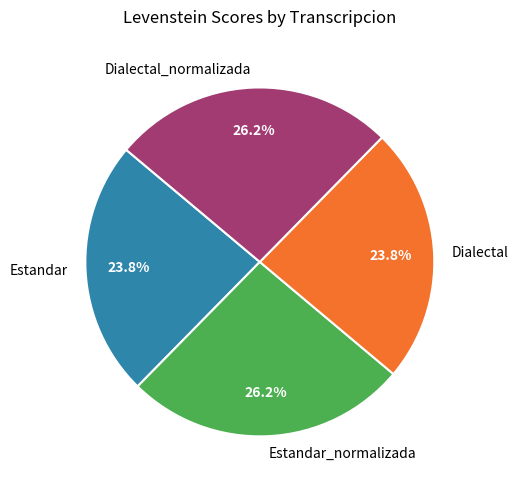

To the nearest percent, what is the average slice percentage?

25%